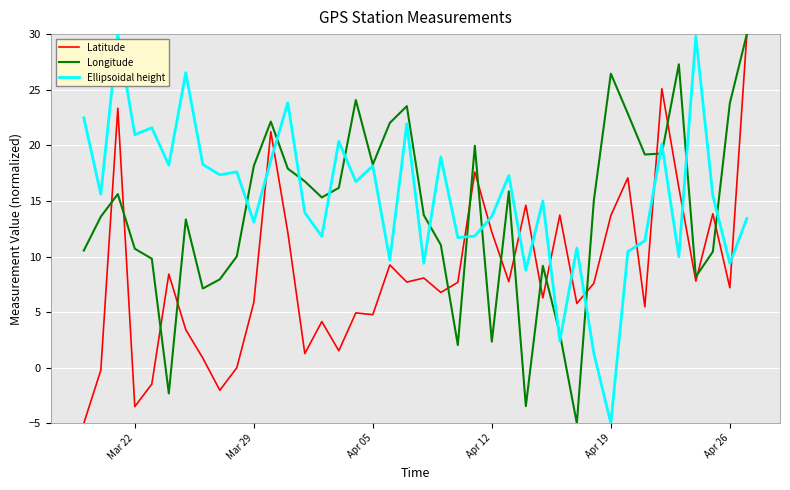

What is the minimum value for Longitude?

-5.0